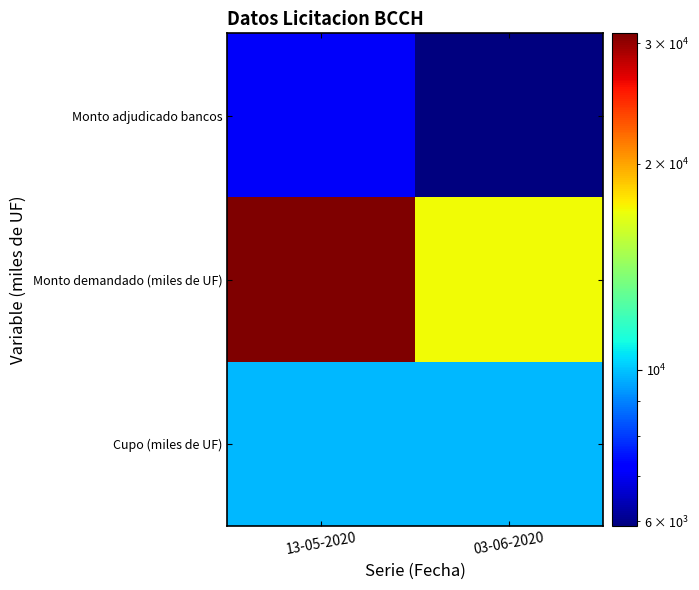

Reading right to left, extract all data points from this chart.

Cupo (miles de UF): 03-06-2020=9800	13-05-2020=9800
Monto demandado (miles de UF): 03-06-2020=17080	13-05-2020=31000
Monto adjudicado bancos: 03-06-2020=5900	13-05-2020=7050